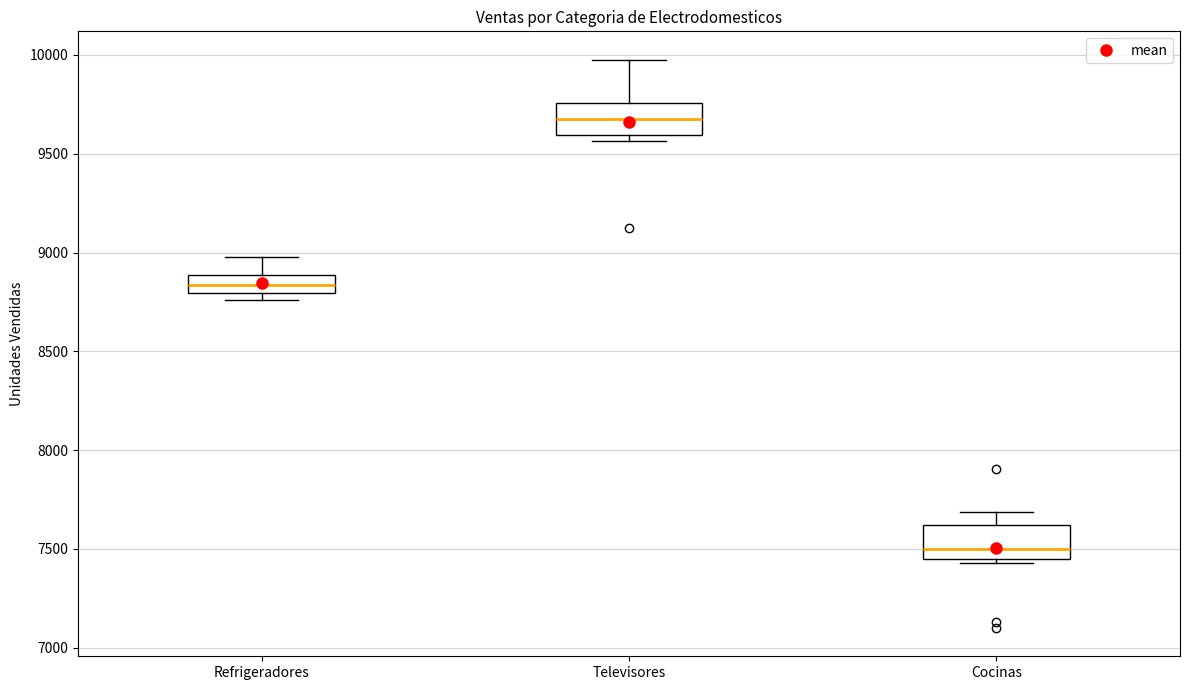

Which box has the highest median line?

Televisores